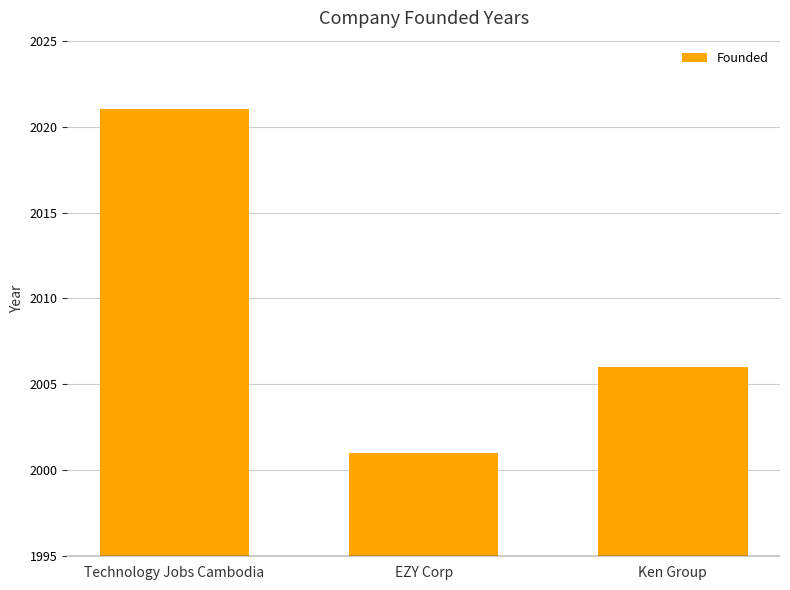

Is it true that the value at Ken Group is 3544?

False